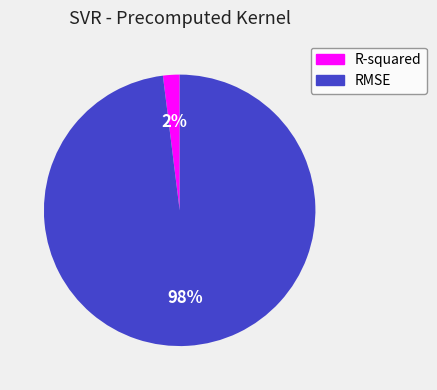

What percentage is the R-squared slice, to the nearest percent?

2%